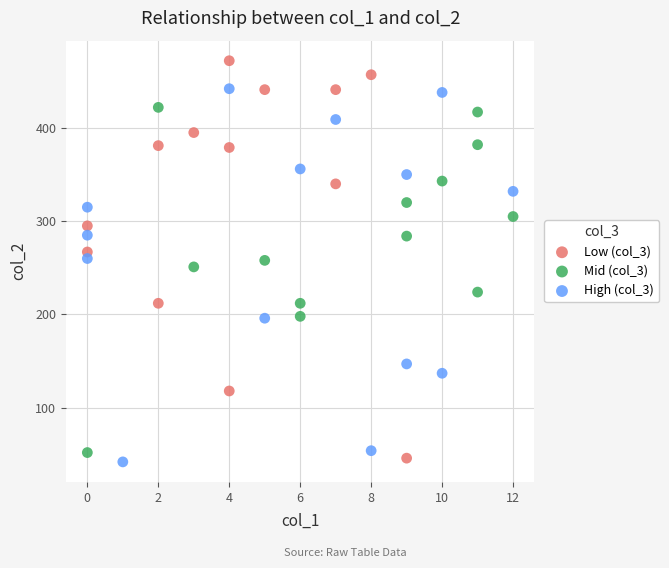

Which series contains the highest Y value?

Low (col_3)